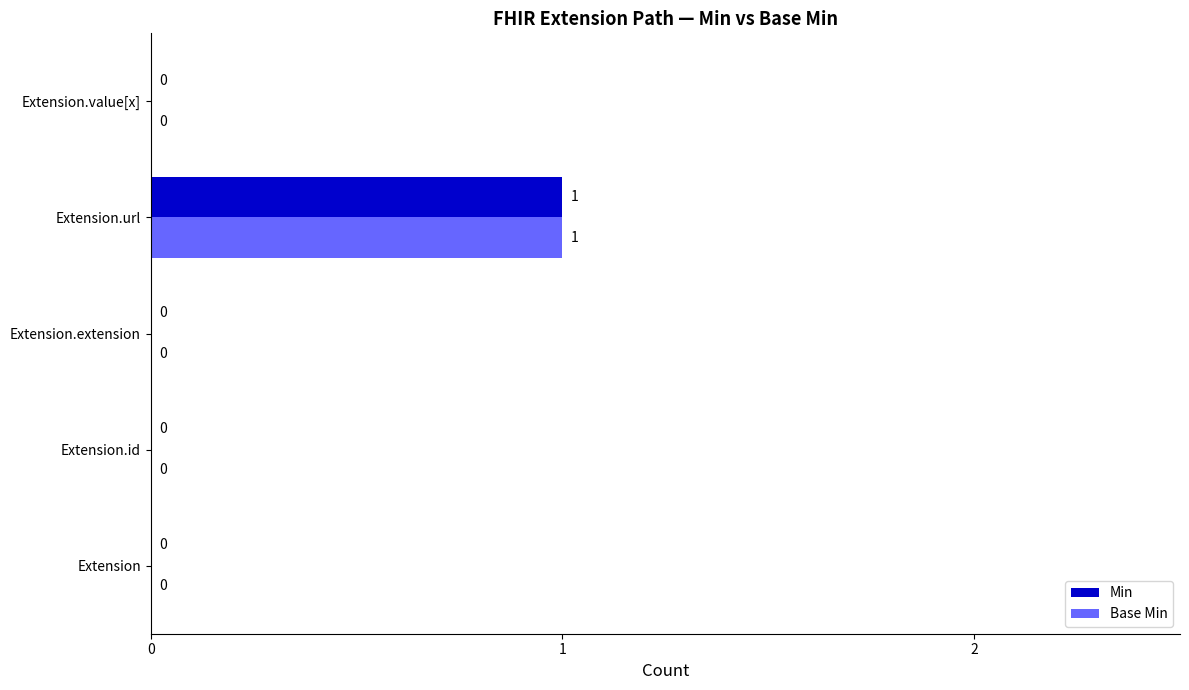

At which category is the sum across all series the highest?

Extension.url